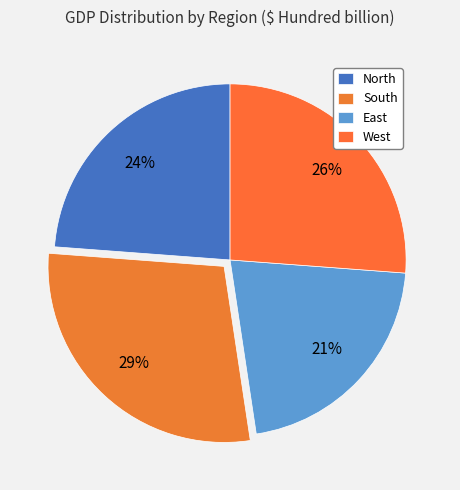

To the nearest percent, what is the combined percentage of South and East?

50%